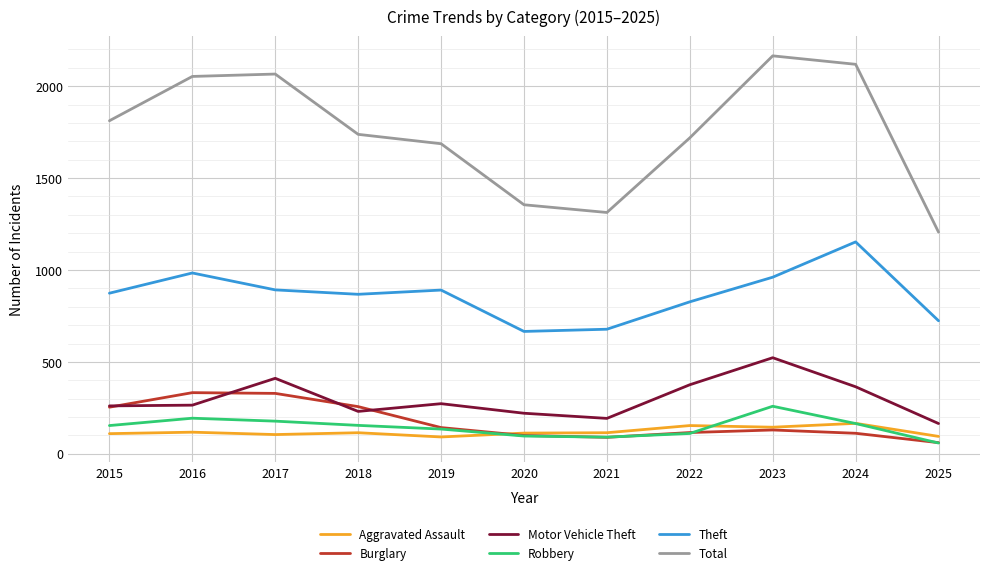

Count the number of data series in this chart.

6